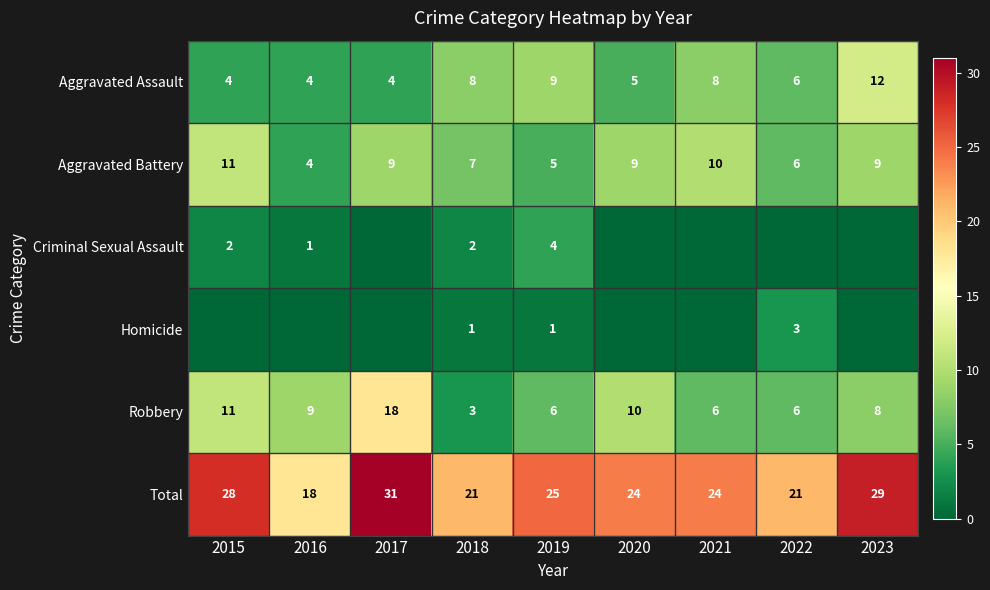

Rank the series at 2019 from highest to lowest value.

Total, Aggravated Assault, Robbery, Aggravated Battery, Criminal Sexual Assault, Homicide